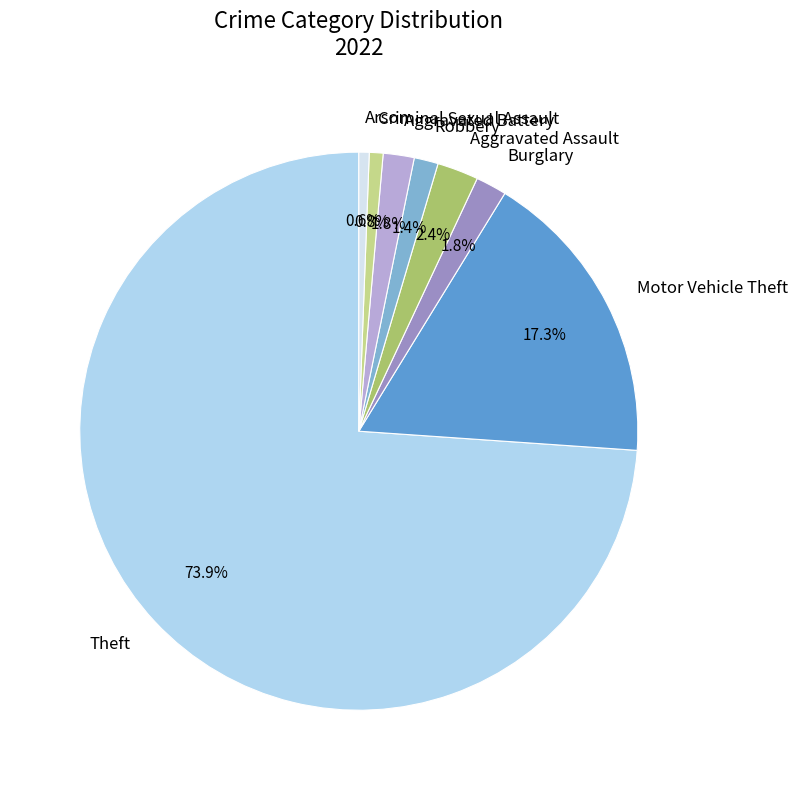

What percentage is the Robbery slice, to the nearest percent?

1%